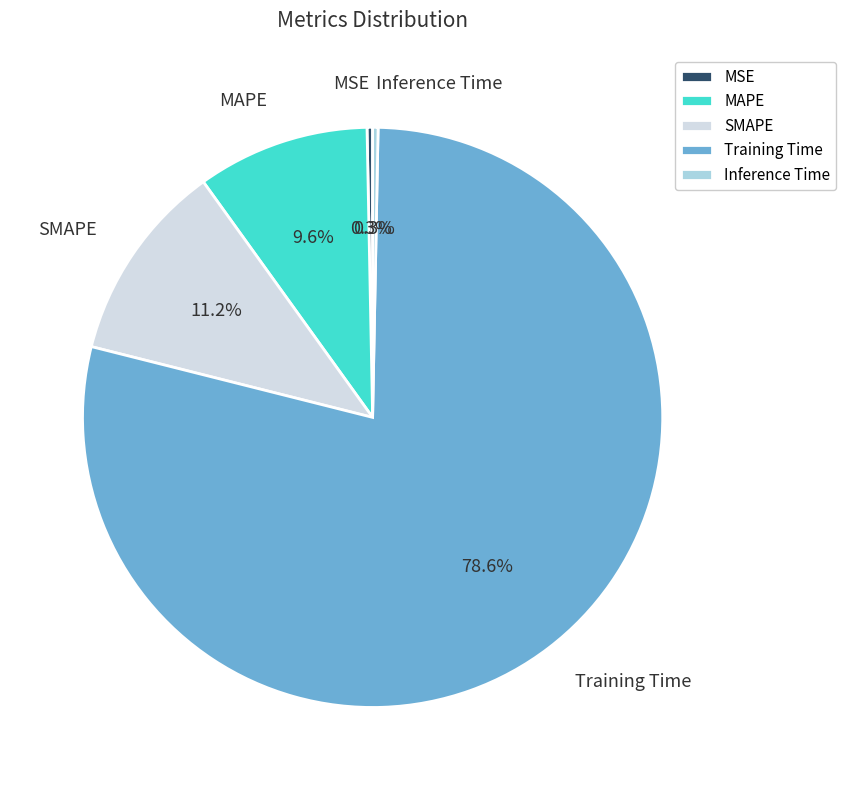

Between Inference Time and Training Time, which is larger?

Training Time